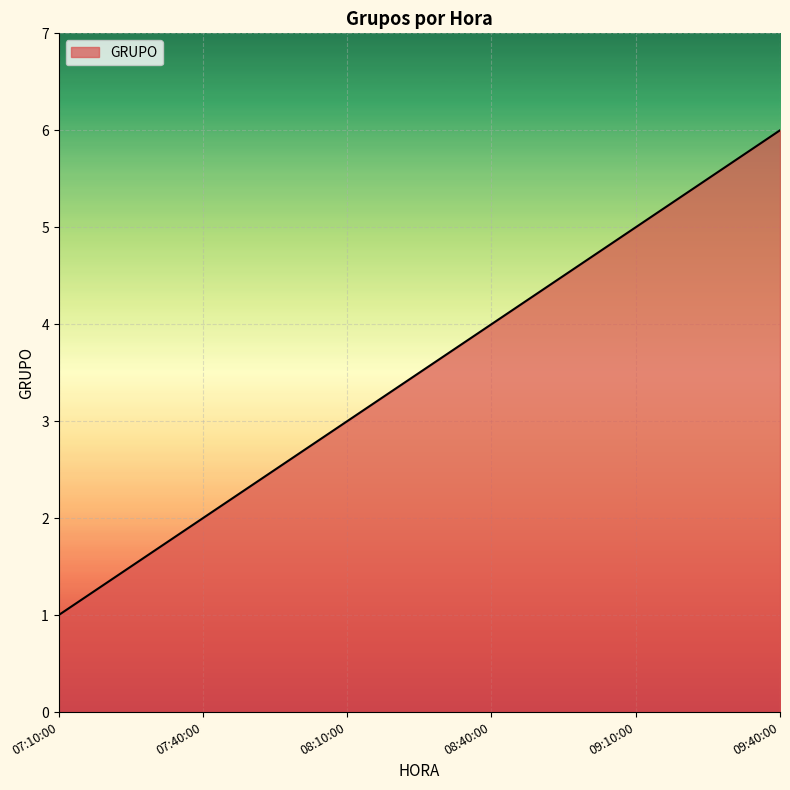

List the labels in order of value, largest first.

09:40:00, 09:10:00, 08:40:00, 08:10:00, 07:40:00, 07:10:00